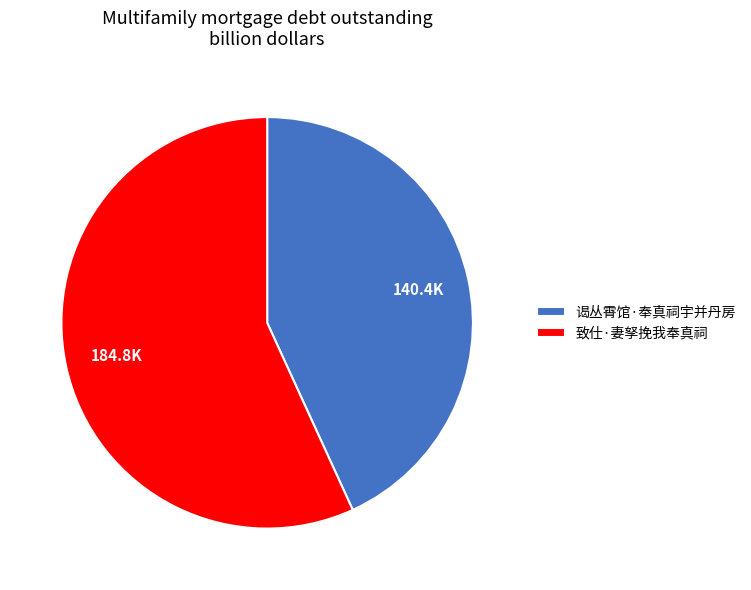

Rank the categories by value from highest to lowest.

致仕·妻孥挽我奉真祠, 谒丛霄馆·奉真祠宇并丹房